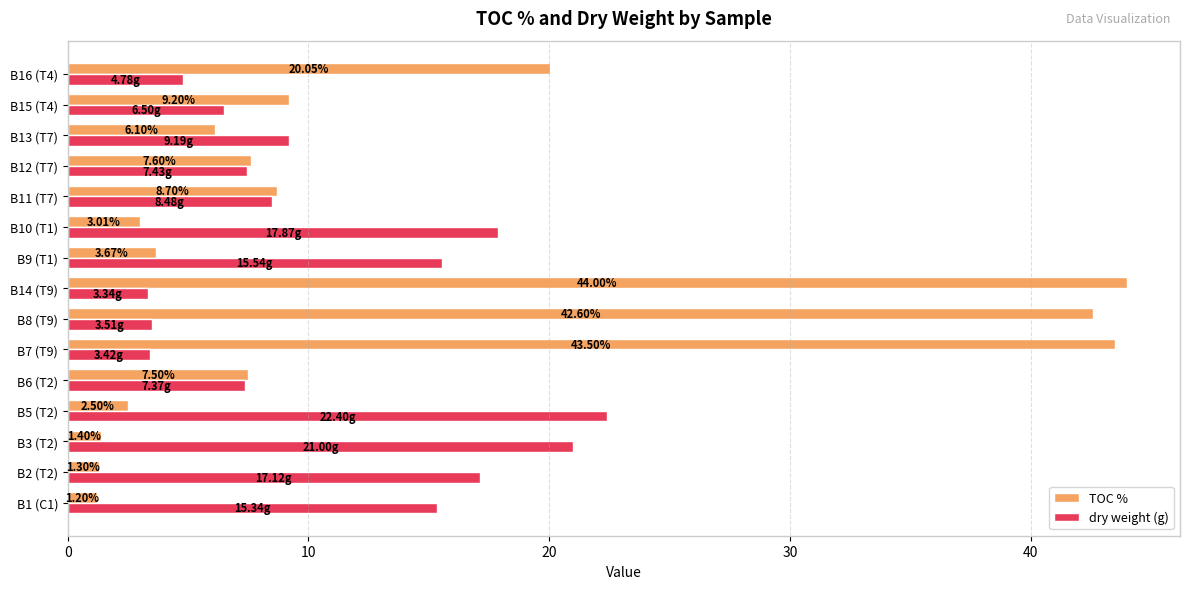

List the series in order of their overall mean, highest first.

TOC %, dry weight (g)